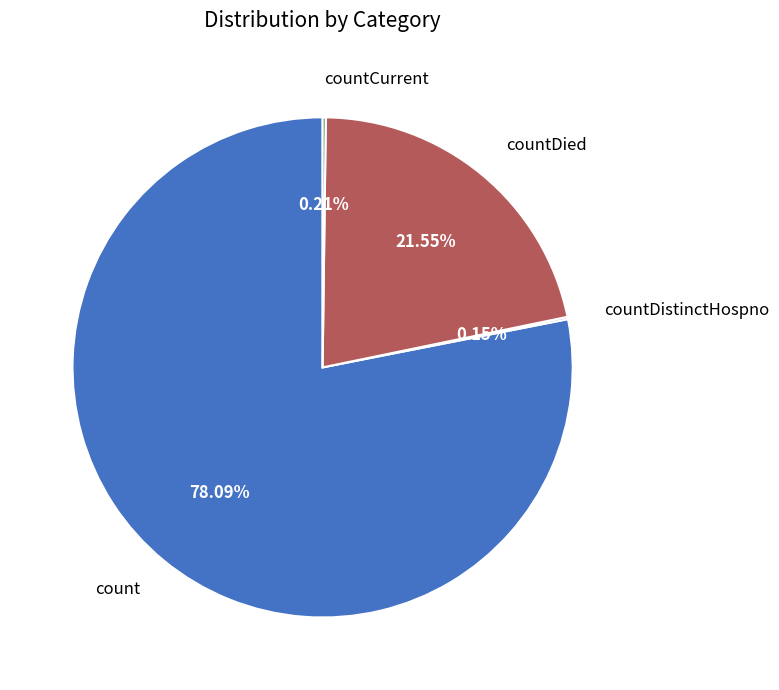

To the nearest percent, what is the difference between the largest and smallest slice percentages?

78%